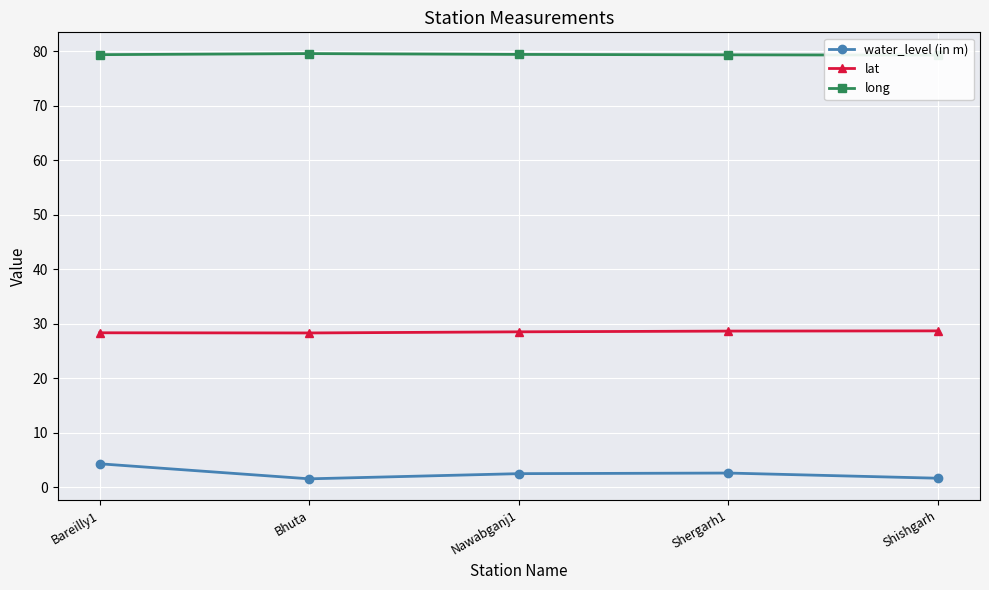

True or false: long has more than 1 points higher than both neighbors.

False